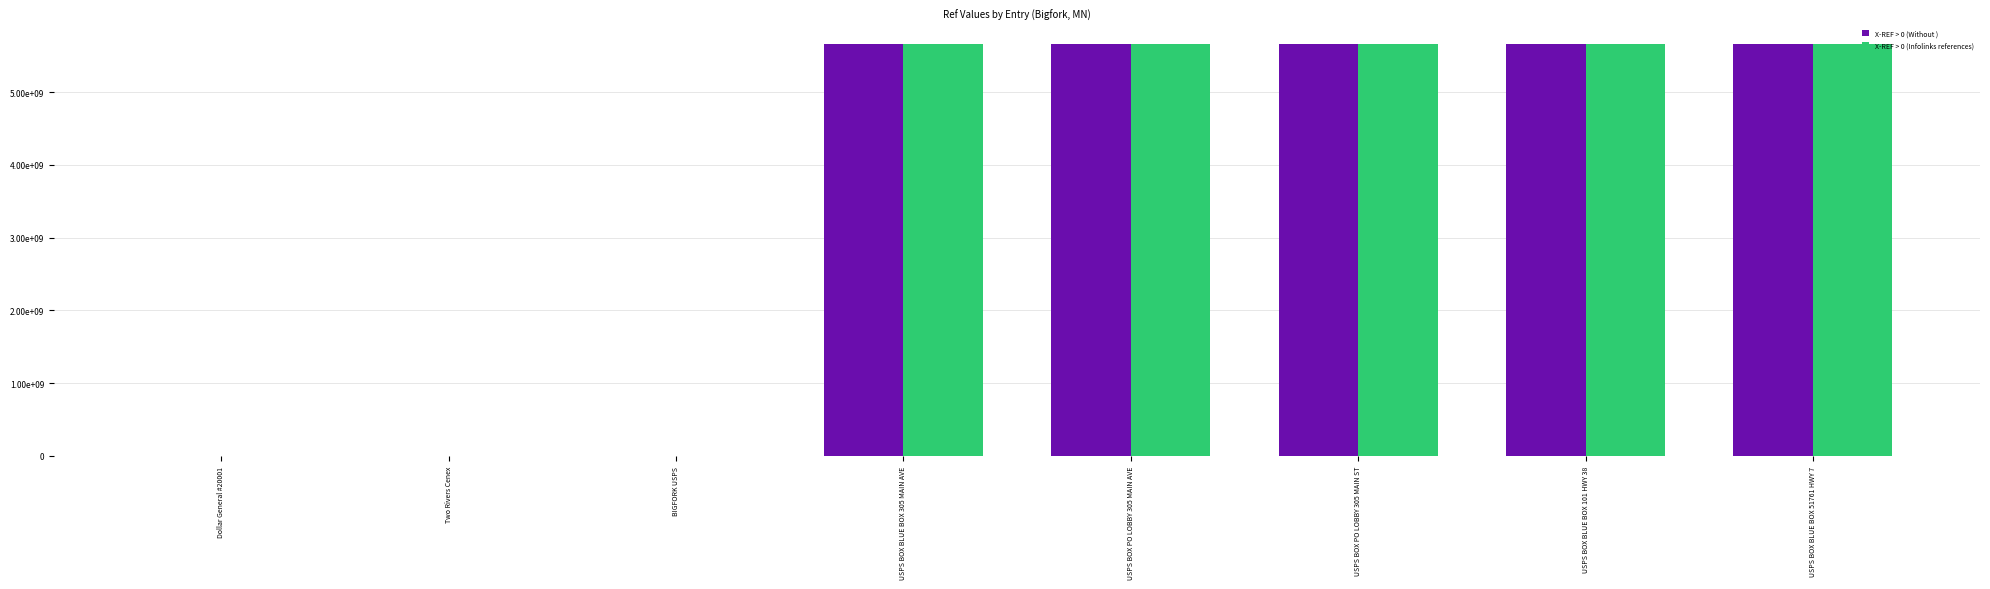

Is the value of X-REF > 0 (Without ) at USPS BOX BLUE BOX 51761 HWY 7 greater than the value of X-REF > 0 (Infolinks references) at USPS BOX BLUE BOX 51761 HWY 7?

No